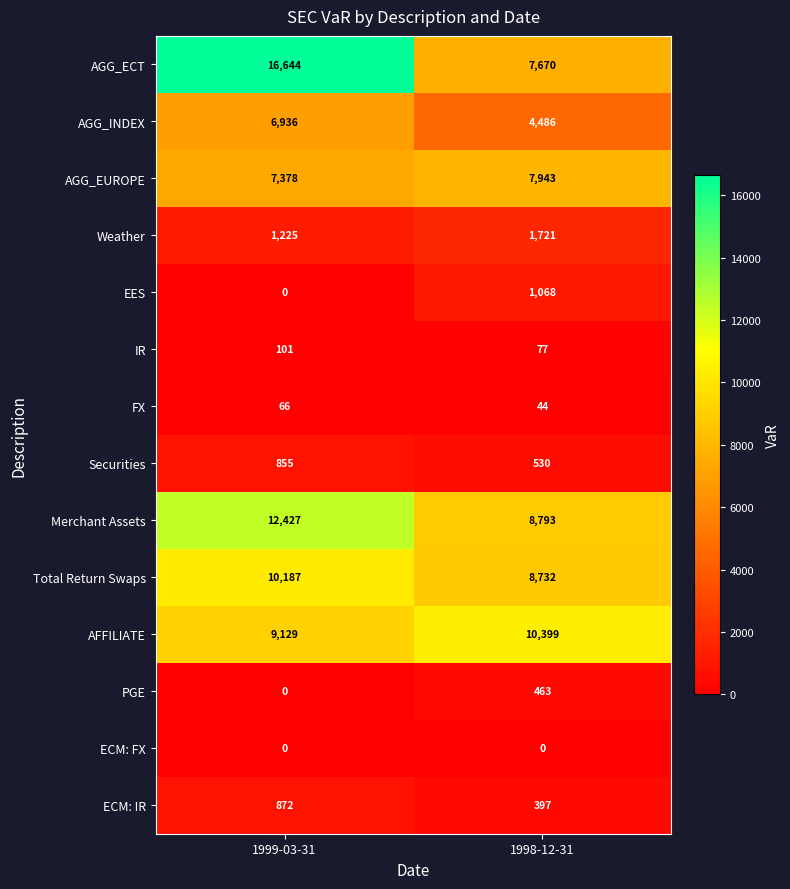

Read the Merchant Assets value at 1998-12-31, to the nearest 50.

8800